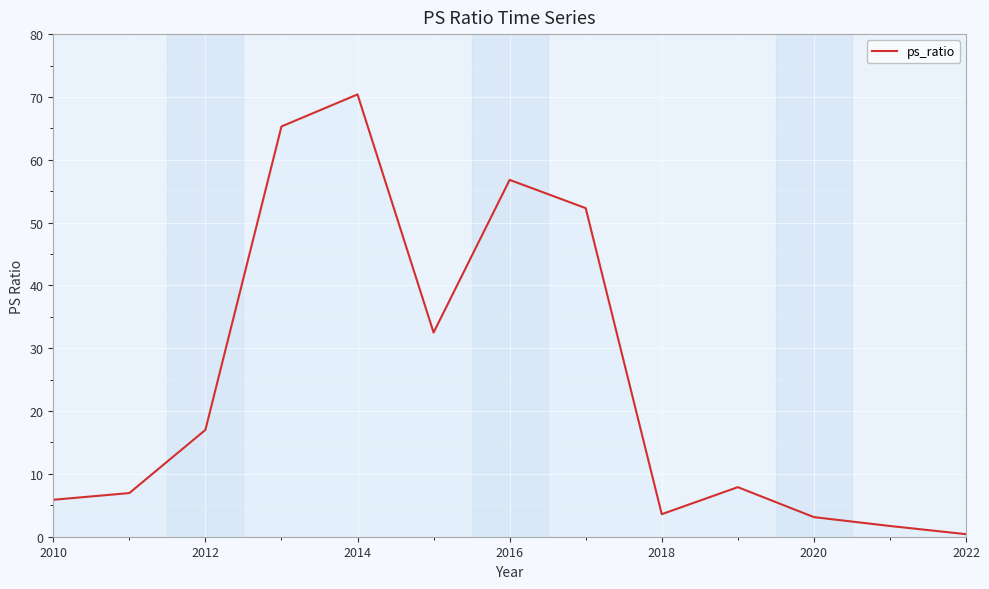

What is the greatest value displayed?

70.4